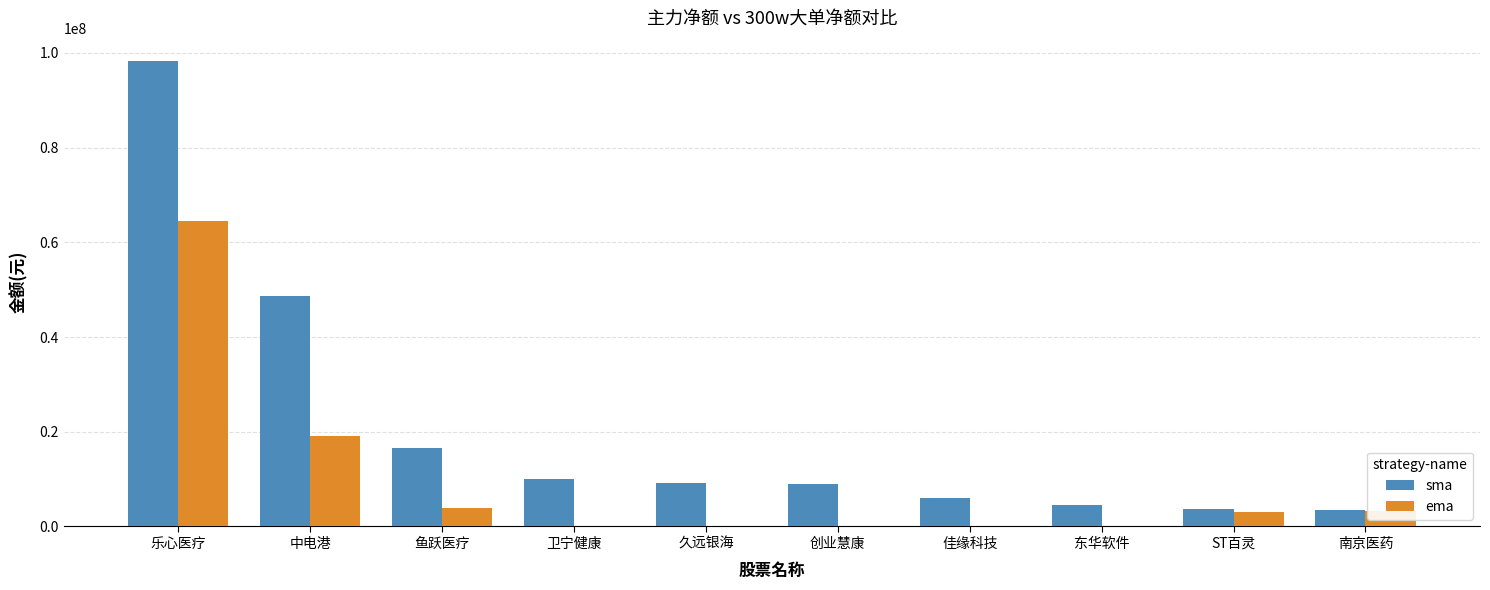

What is the sum of all ema values?

93970132